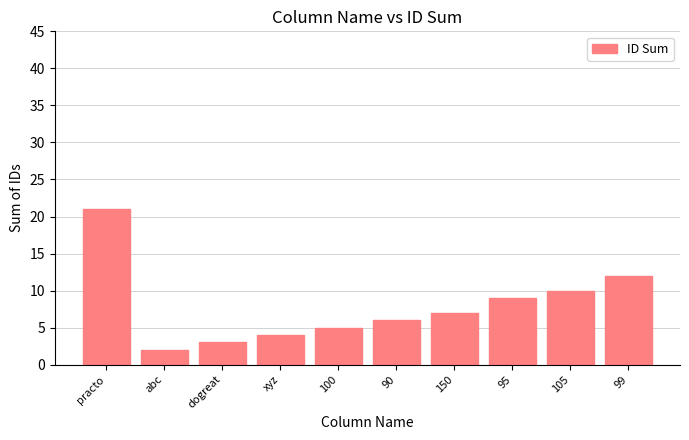

What is the change in value from abc to 105?

+8